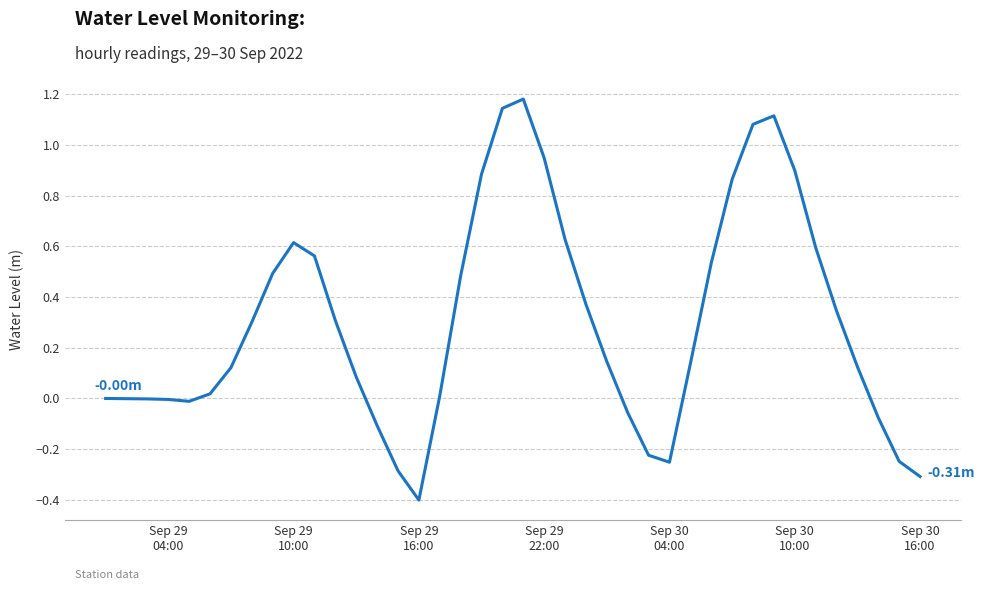

What is the difference between the maximum and minimum values?

1.6